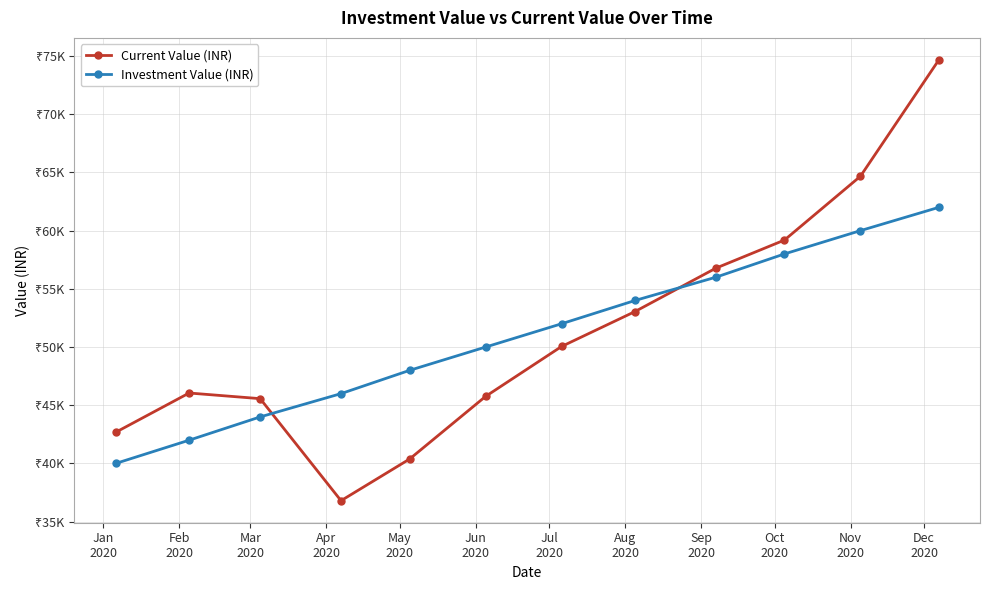

Reading left to right, extract all data points from this chart.

Current Value (INR): 42675.4	46052.5	45566.9	36803.8	40383.4	45760.7	50048.2	53050.6	56776.6	59190.6	64670.7	74662.6
Investment Value (INR): 40000.0	42000.0	44000.0	46000.0	48000.0	50000.0	51999.9	53999.8	55999.7	57999.6	59999.5	61999.4